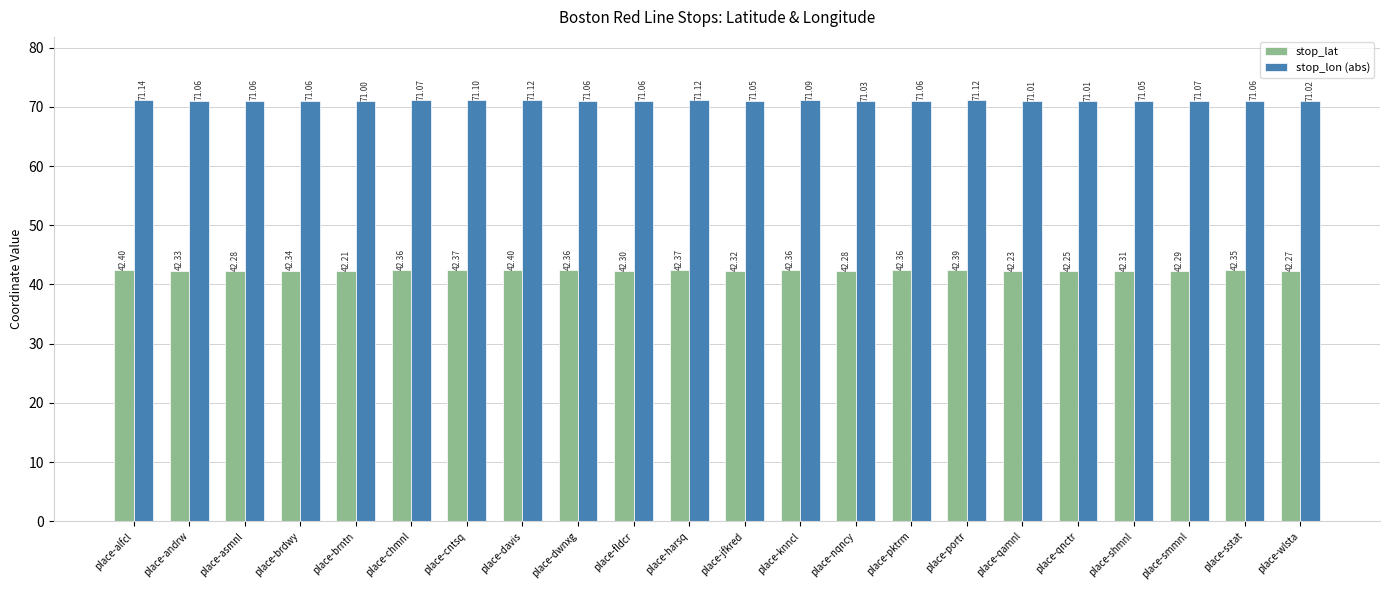

What is the approximate value of stop_lat at place-knncl?

42.4